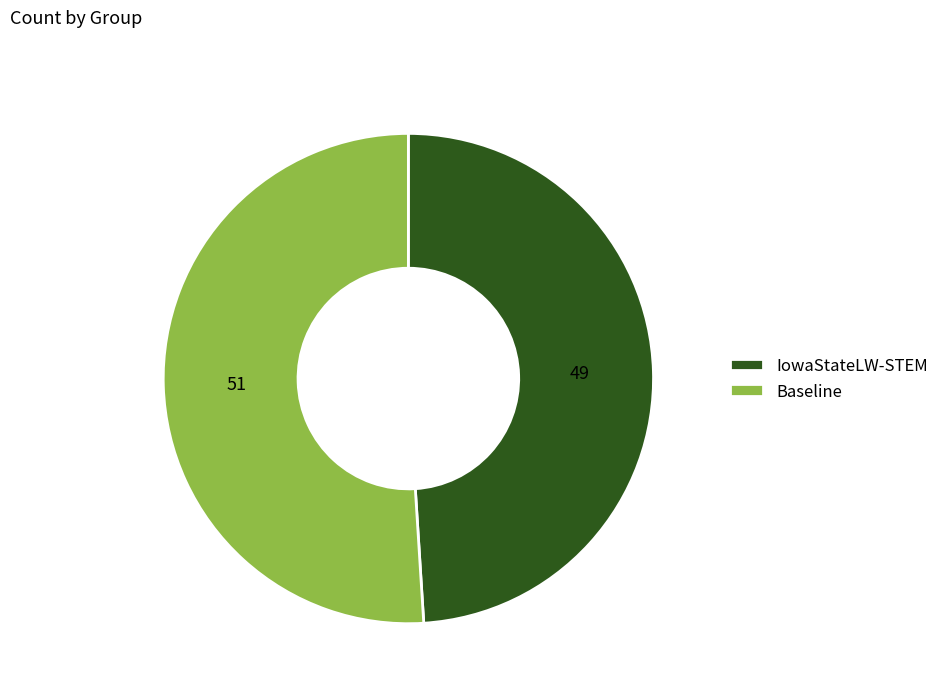

Between Baseline and IowaStateLW-STEM, which is larger?

Baseline